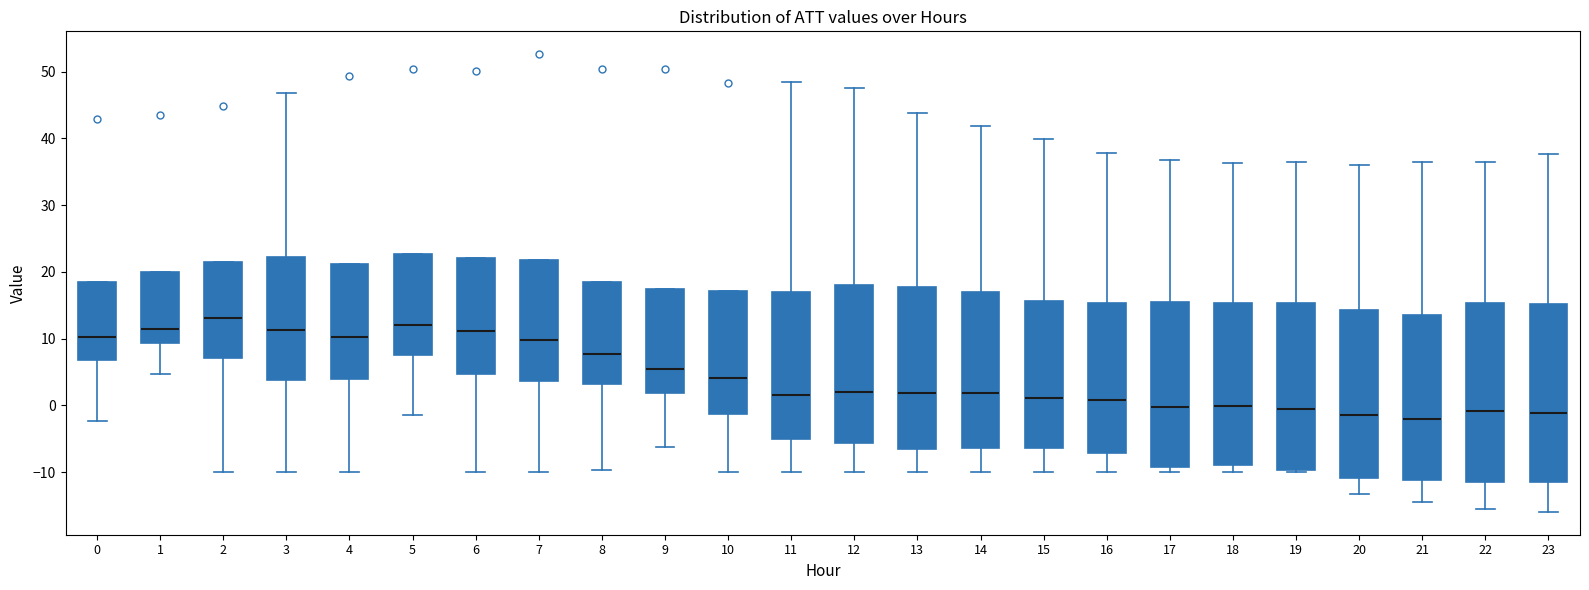

Reading left to right, read every box against the y-axis: the position of its median line, the range the box covers, and the ends of its whiskers. The values are not printed on the chart, so give them approximately, as read against the axis.

0: median 10, box 7 to 19, whiskers -2 to 19
1: median 12, box 9 to 20, whiskers 5 to 20
2: median 13, box 7 to 21, whiskers -10 to 21
3: median 11, box 4 to 22, whiskers -10 to 47
4: median 10, box 4 to 21, whiskers -10 to 21
5: median 12, box 8 to 23, whiskers -1 to 23
6: median 11, box 5 to 22, whiskers -10 to 22
7: median 10, box 4 to 22, whiskers -10 to 22
8: median 8, box 3 to 18, whiskers -10 to 18
9: median 5, box 2 to 17, whiskers -6 to 17
10: median 4, box -1 to 17, whiskers -10 to 17
11: median 2, box -5 to 17, whiskers -10 to 48
12: median 2, box -6 to 18, whiskers -10 to 48
13: median 2, box -6 to 18, whiskers -10 to 44
14: median 2, box -6 to 17, whiskers -10 to 42
15: median 1, box -6 to 16, whiskers -10 to 40
16: median 1, box -7 to 15, whiskers -10 to 38
17: median 0, box -9 to 15, whiskers -10 to 37
18: median 0, box -9 to 15, whiskers -10 to 36
19: median -1, box -10 to 15, whiskers -10 (just below the box's lower edge) to 36
20: median -1, box -11 to 14, whiskers -13 to 36
21: median -2, box -11 to 14, whiskers -15 to 37
22: median -1, box -11 to 15, whiskers -16 to 36
23: median -1, box -11 to 15, whiskers -16 to 38